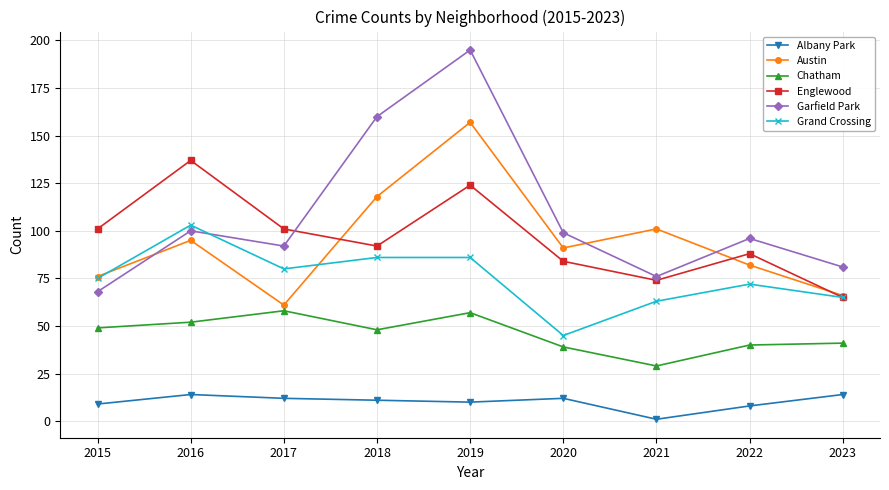

How many lines are shown in the chart?

6